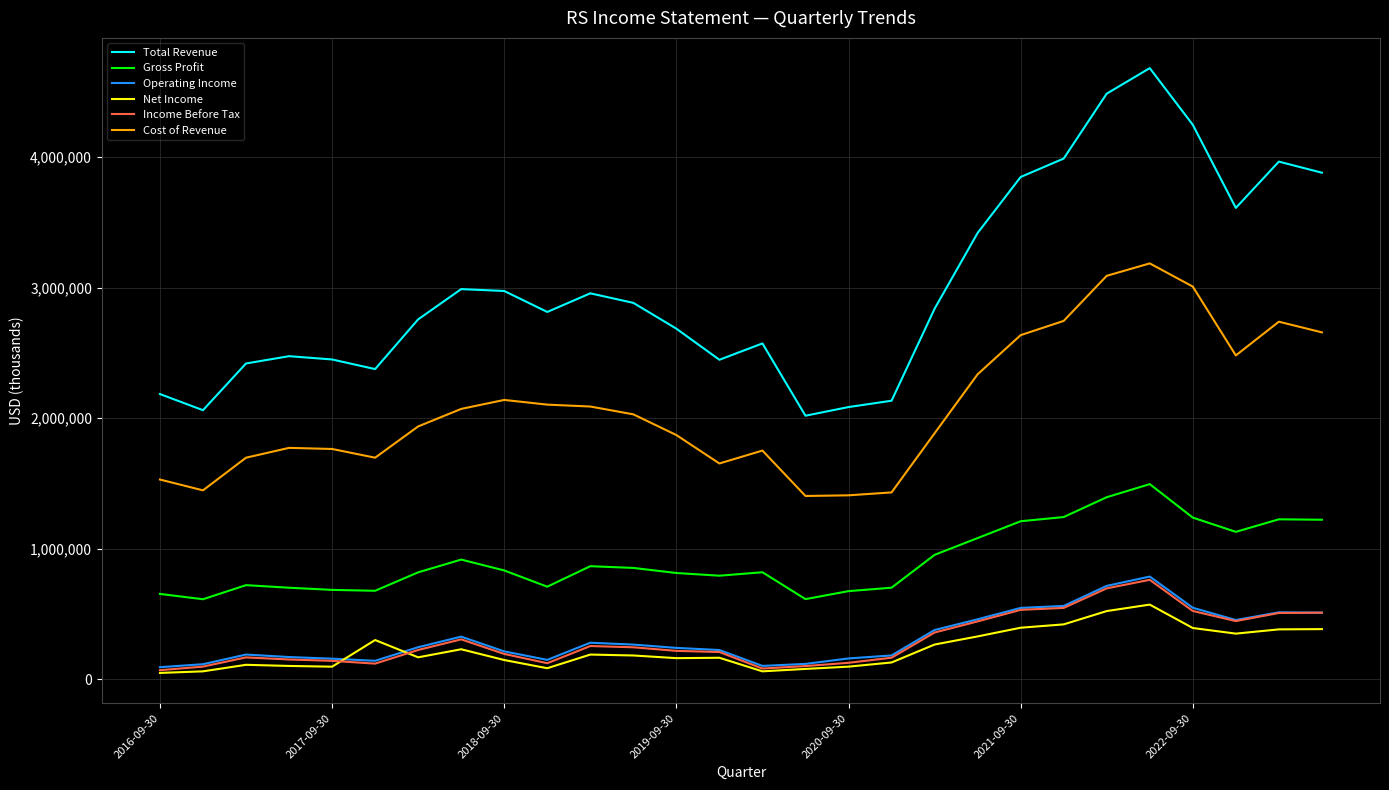

Which series has the widest spread of values?

Total Revenue